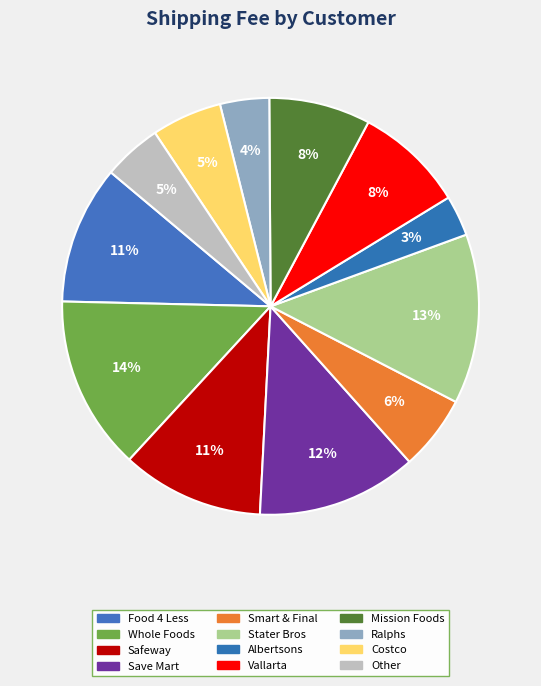

How many slices are in this pie chart?

12